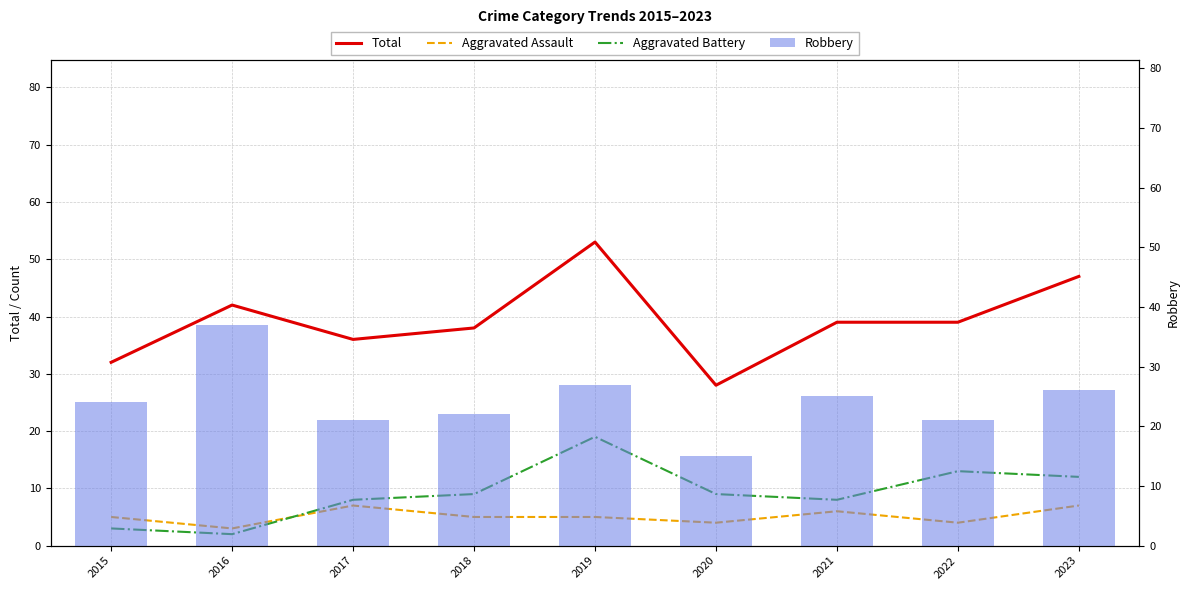

What is the average value of the Robbery series?

24